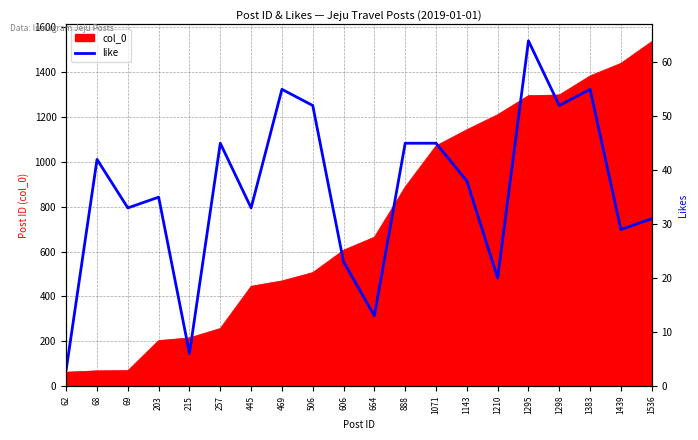

True or false: col_0 has a value of 696 at 1295.

False